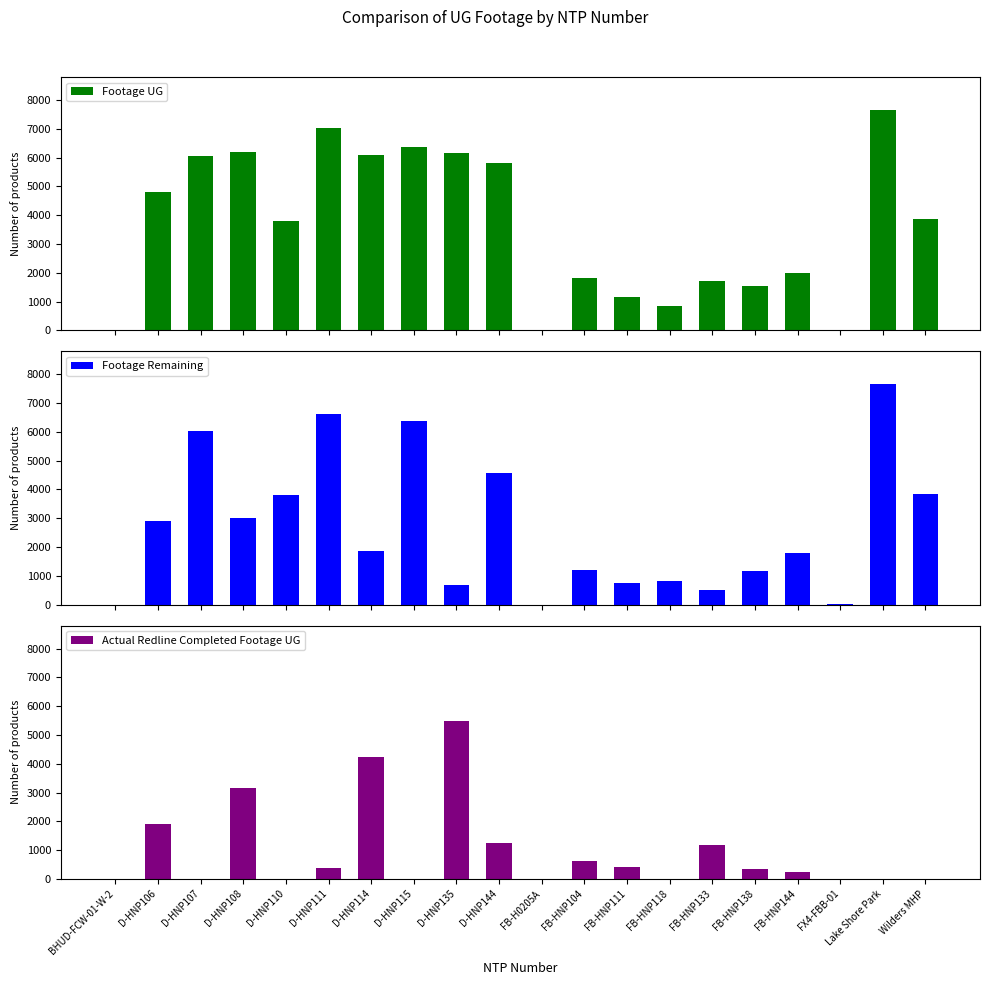

At which label is Footage Remaining closest to 3827?

Wilders MHP